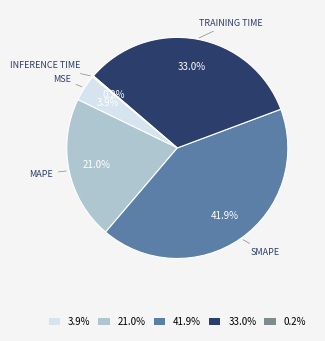

What is the total percentage of 41.9% and 33.0%?

74.9%